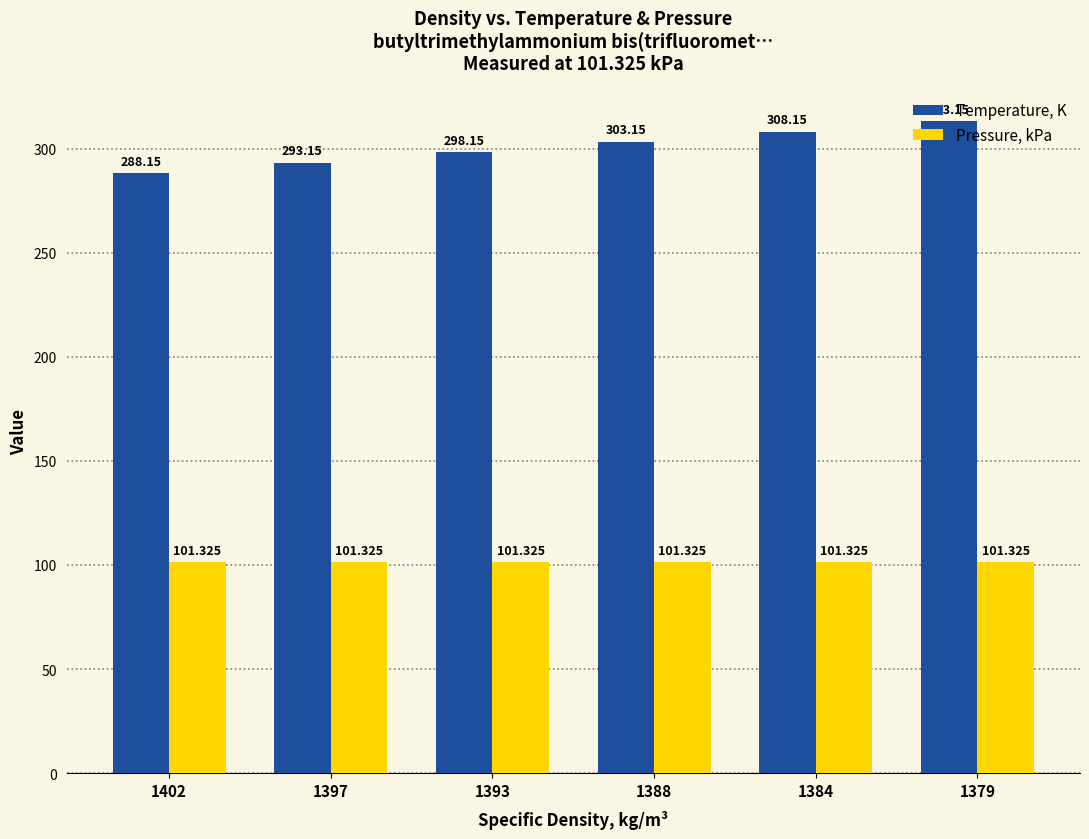

At how many categories does at least one series exceed 160?

6